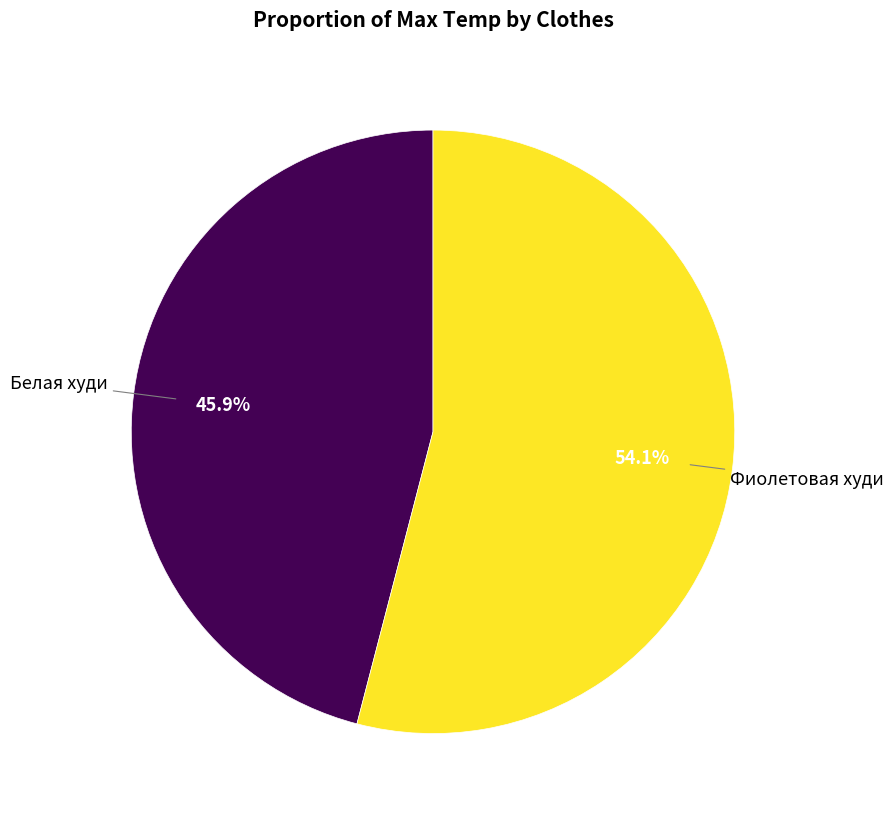

Does any single category account for the majority?

Yes